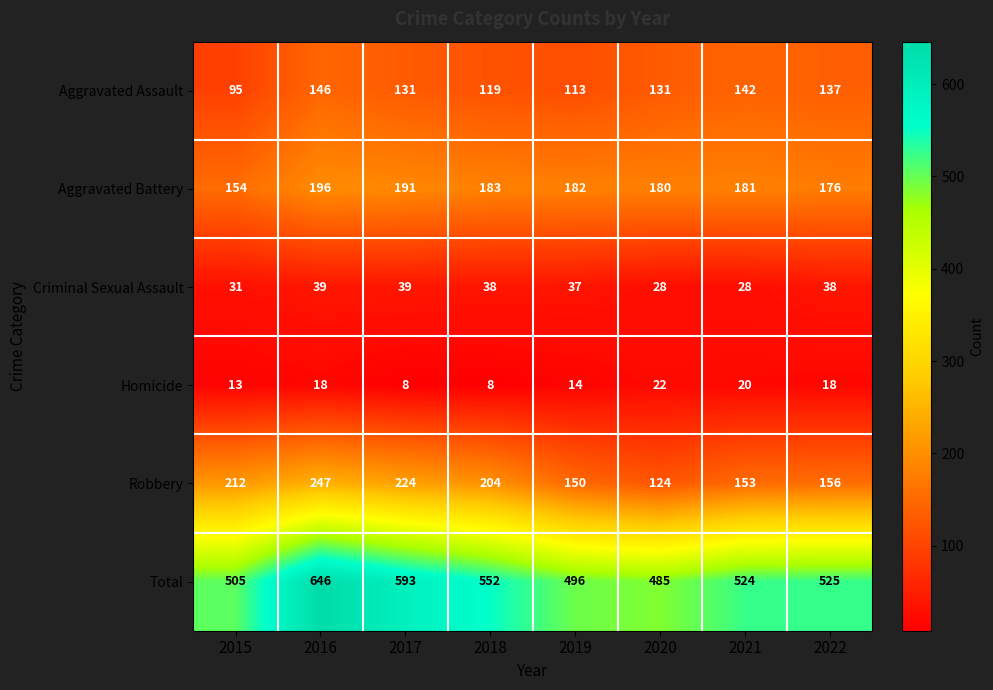

The Total series shows 524 at 2021. True or false?

True